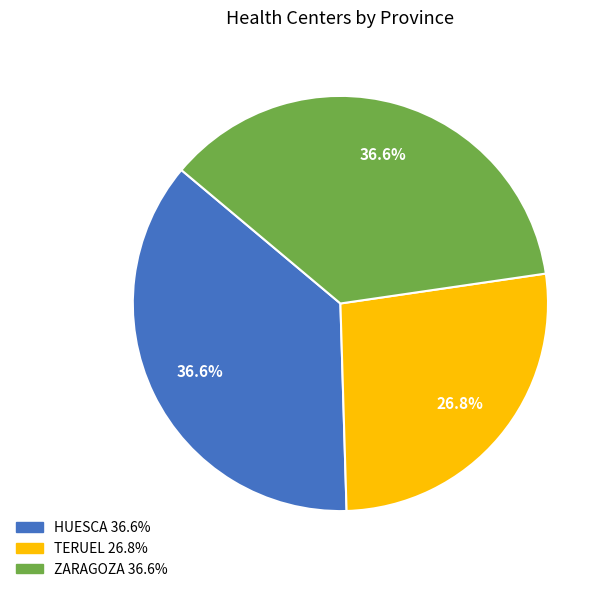

How many slices are in this pie chart?

3